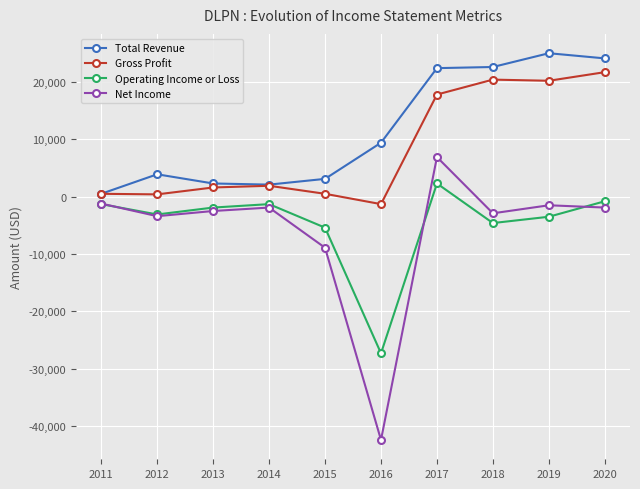

How many values in Operating Income or Loss are above zero?

1